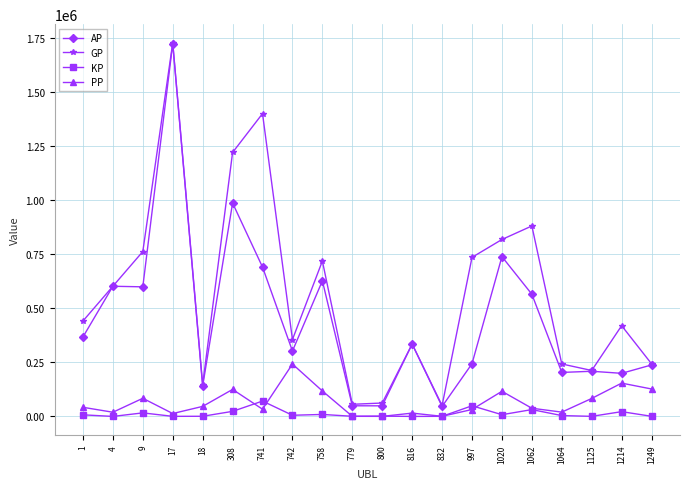

What is the sum of all KP values?

251812.3